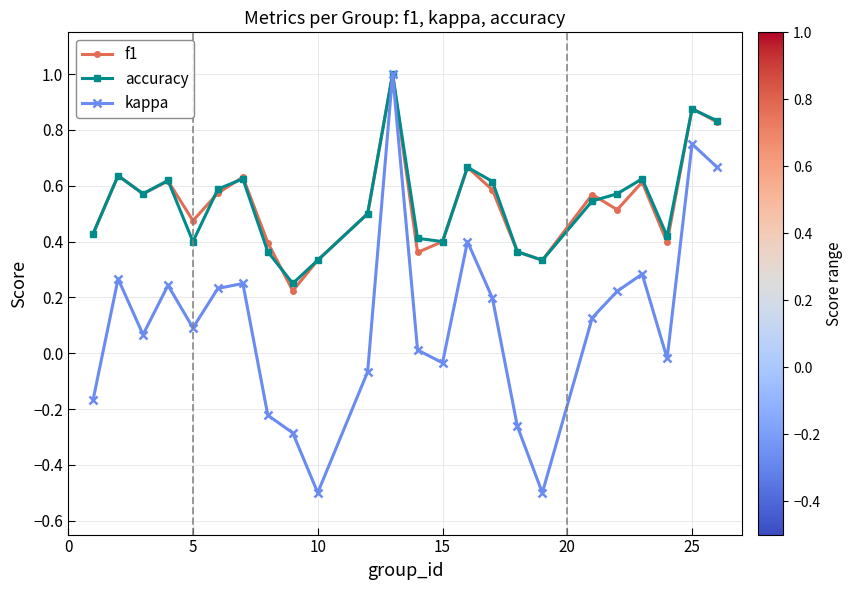

Which series has the widest spread of values?

kappa